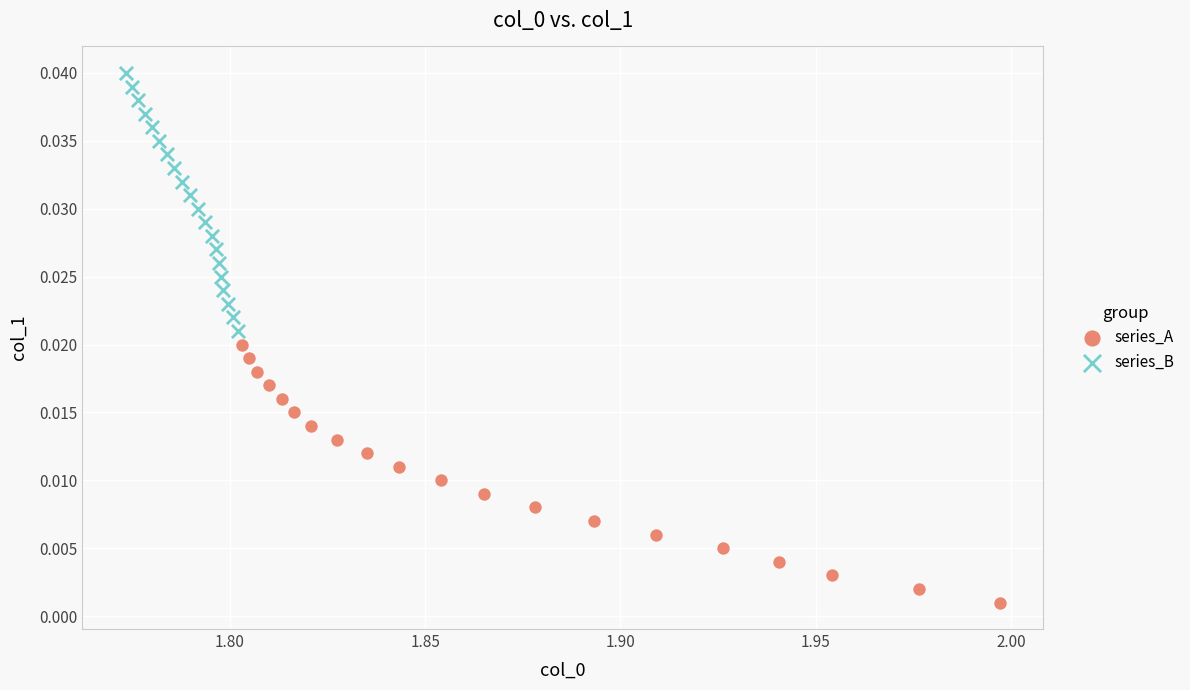

Which series reaches the maximum Y coordinate?

series_B